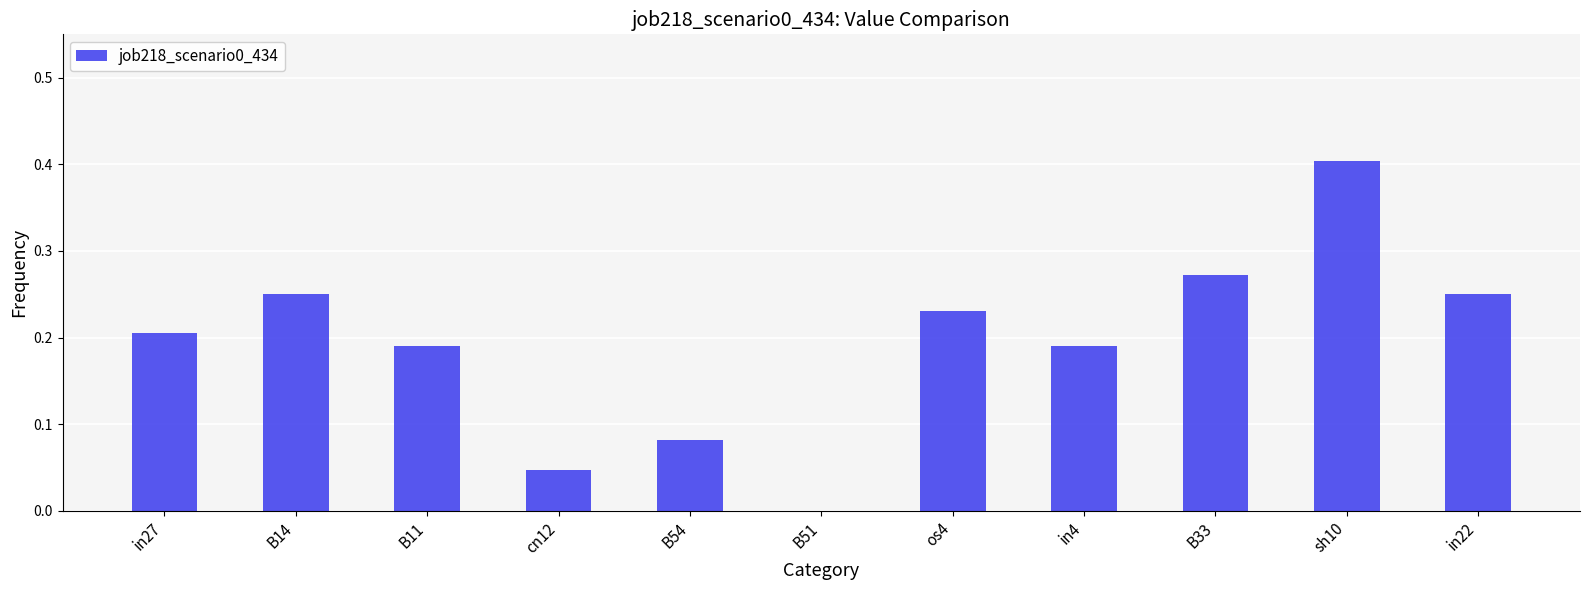

What is the greatest value displayed?

0.4